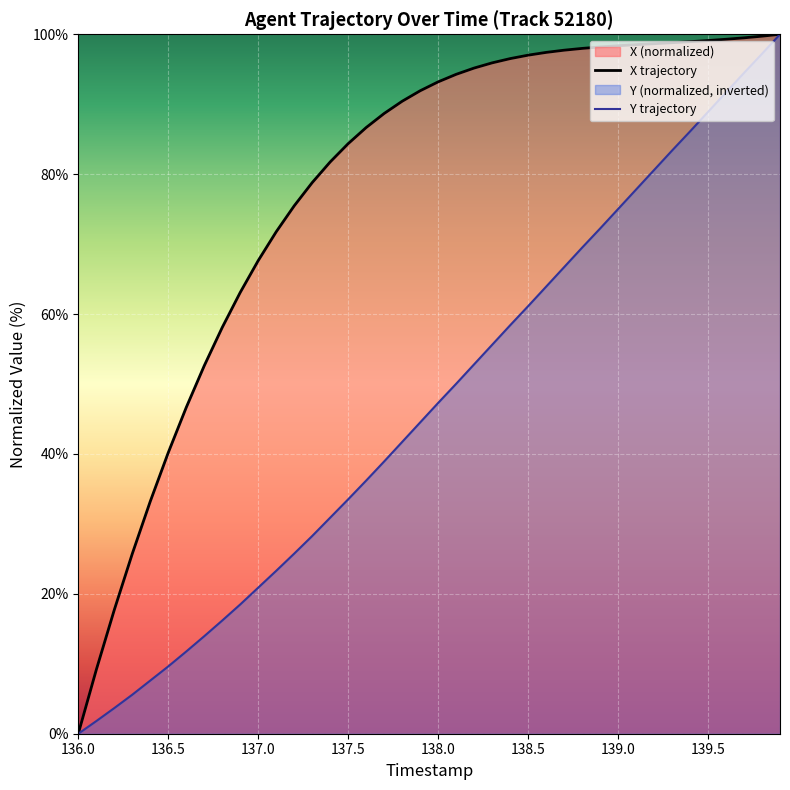

What is the difference between the maximum and minimum values in the X series?

100.0